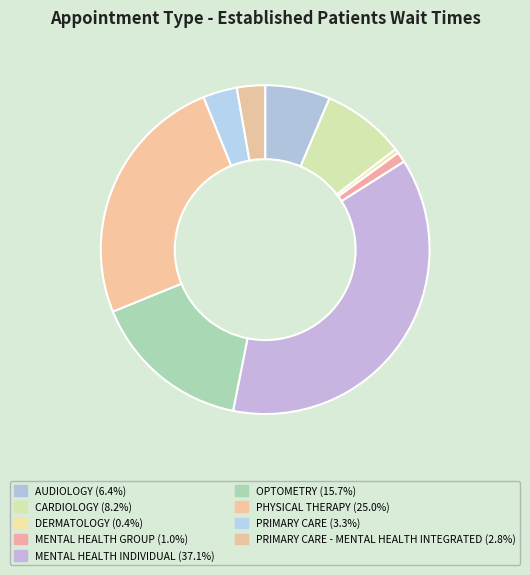

How many slices are in this pie chart?

9